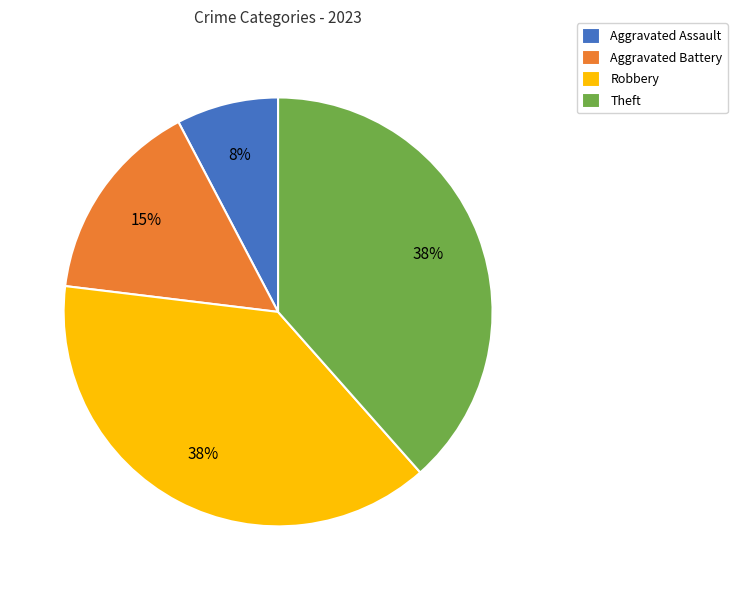

To the nearest percent, what portion does Aggravated Assault represent?

8%